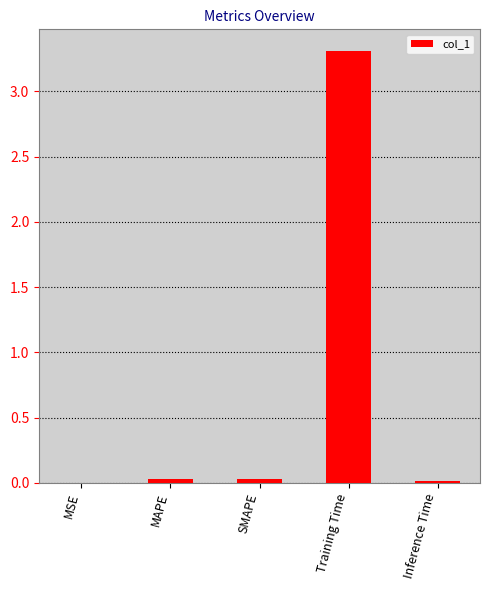

What is the sum of all values?

3.4